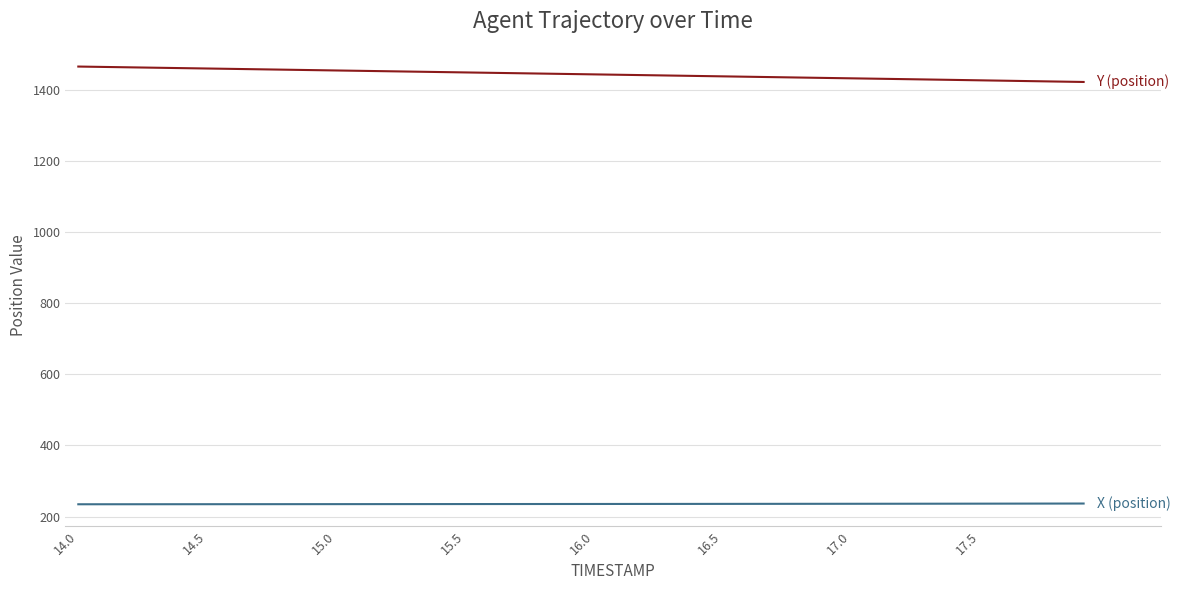

What is the maximum value shown in the chart?

1466.3